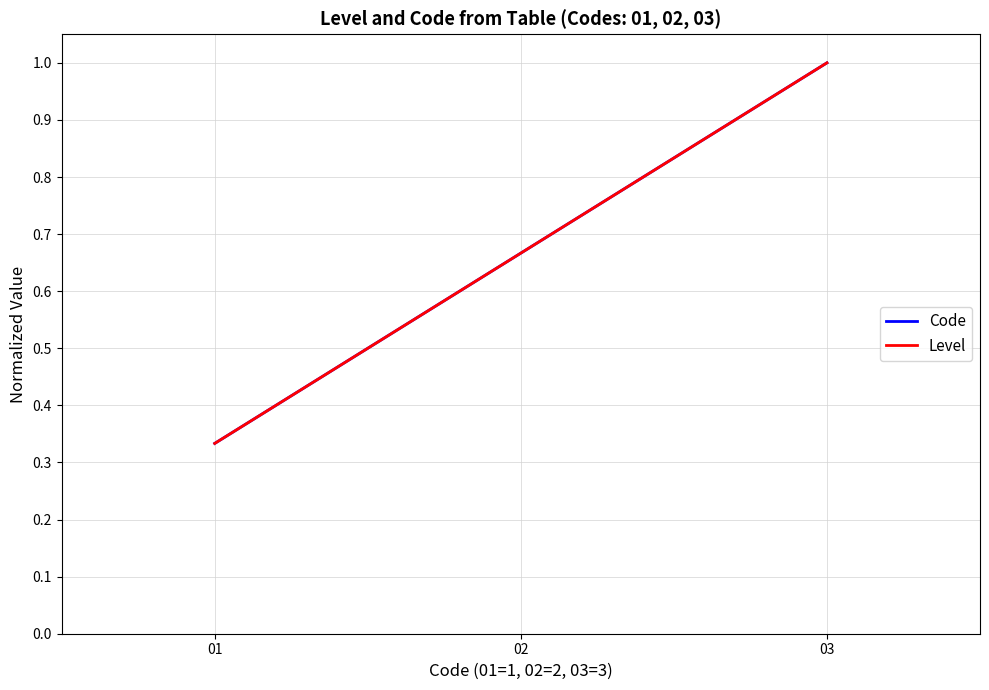

What is the highest value of the Level series?

1.0